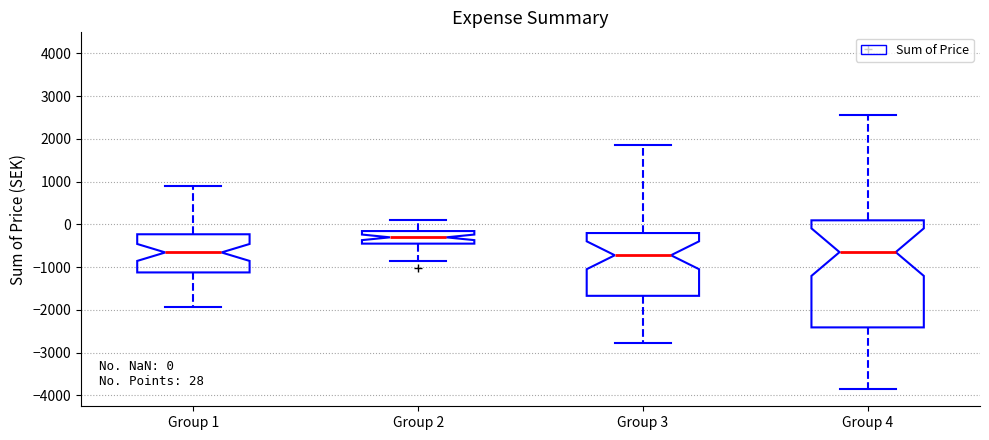

Which box is the tallest, from its lower edge to its upper edge?

Group 4